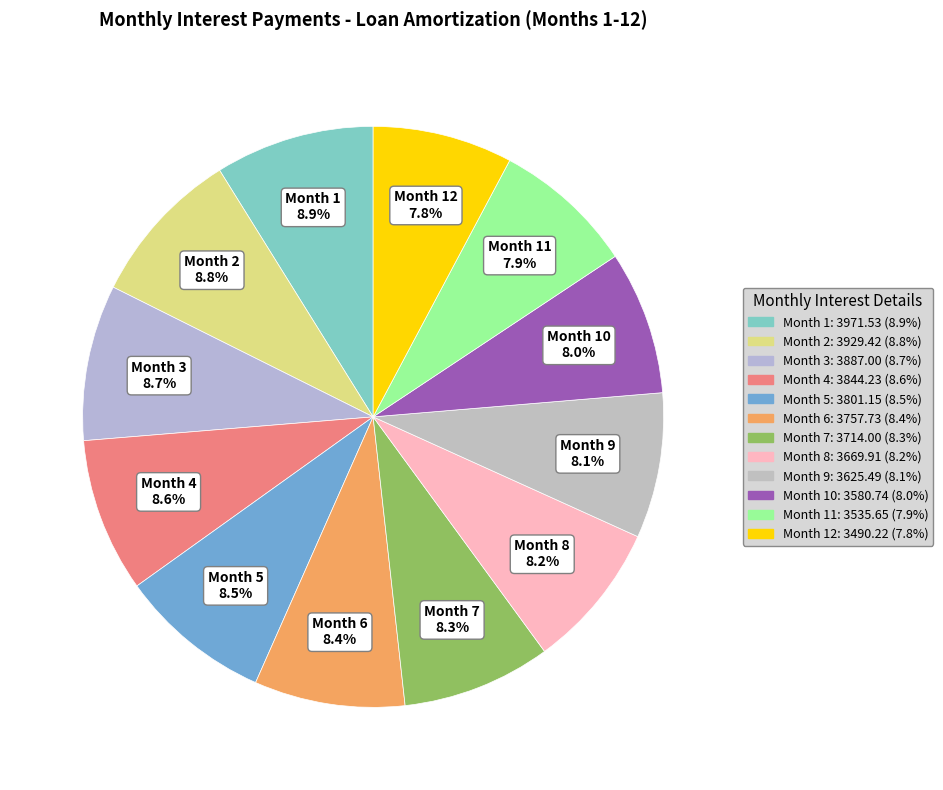

How many segments does this pie chart have?

12